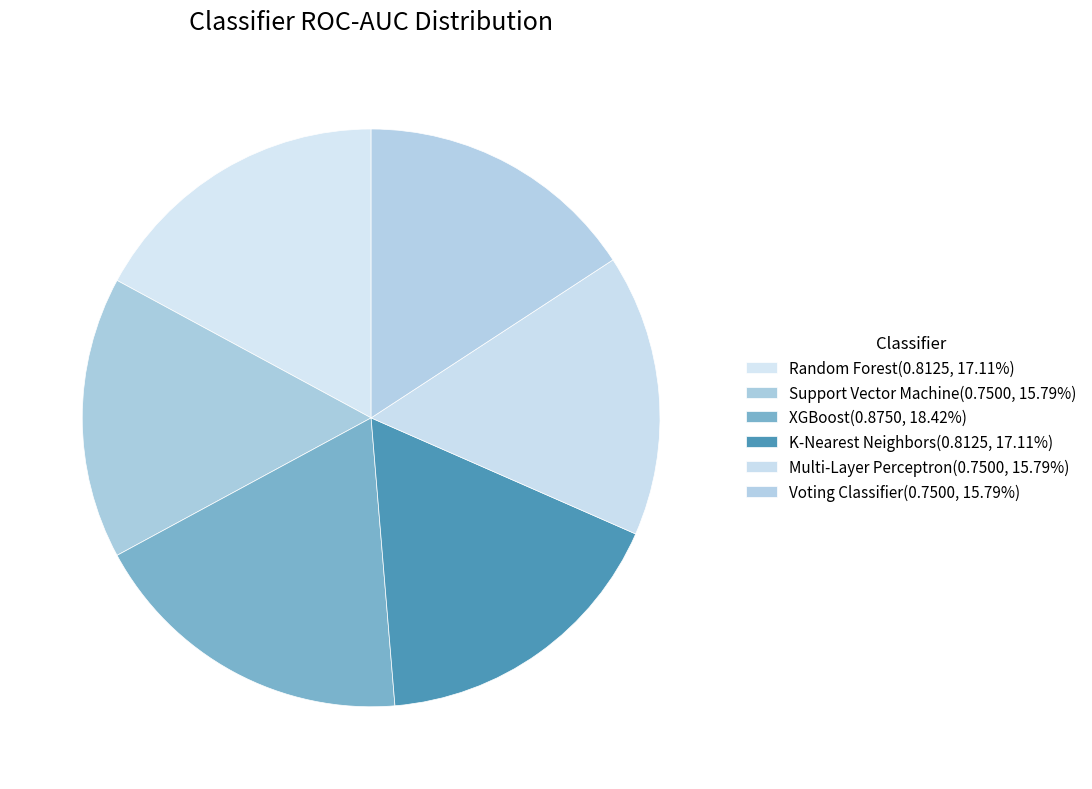

How many segments does this pie chart have?

6